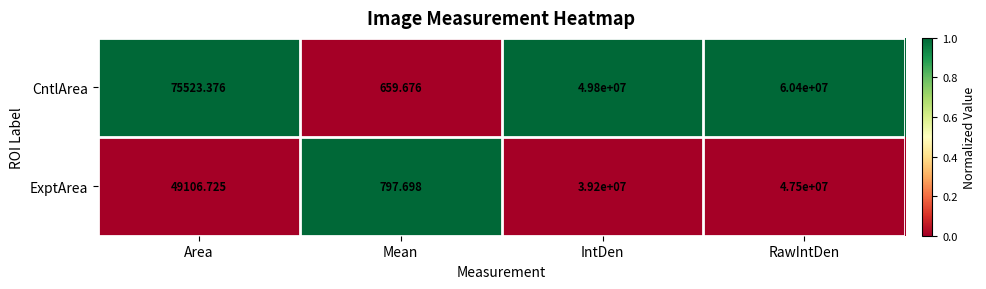

At which category does the chart reach its minimum across all series?

Mean